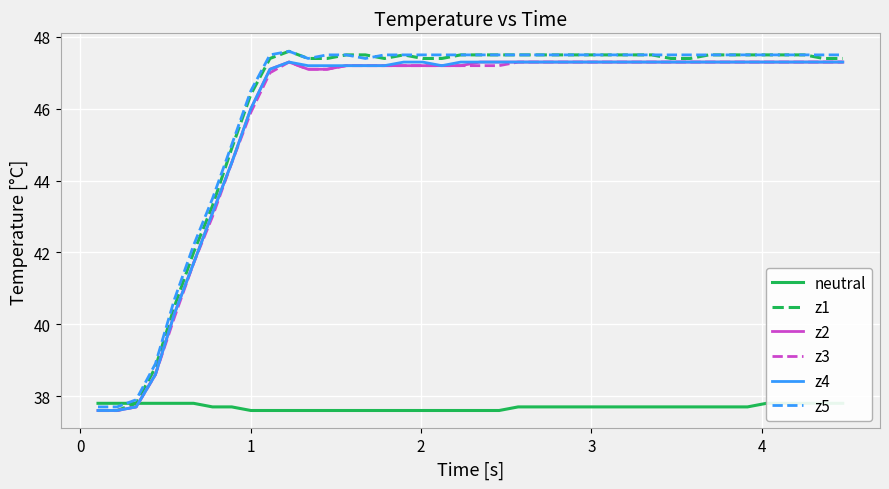

What is the minimum value for z5?

37.7